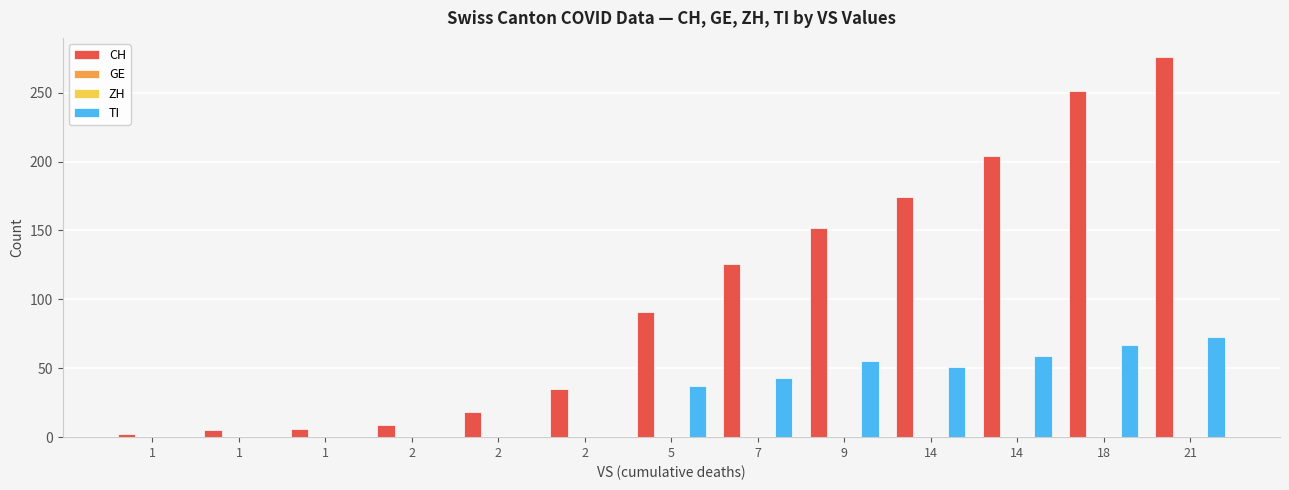

Which has a higher value, 5 or 1?

5